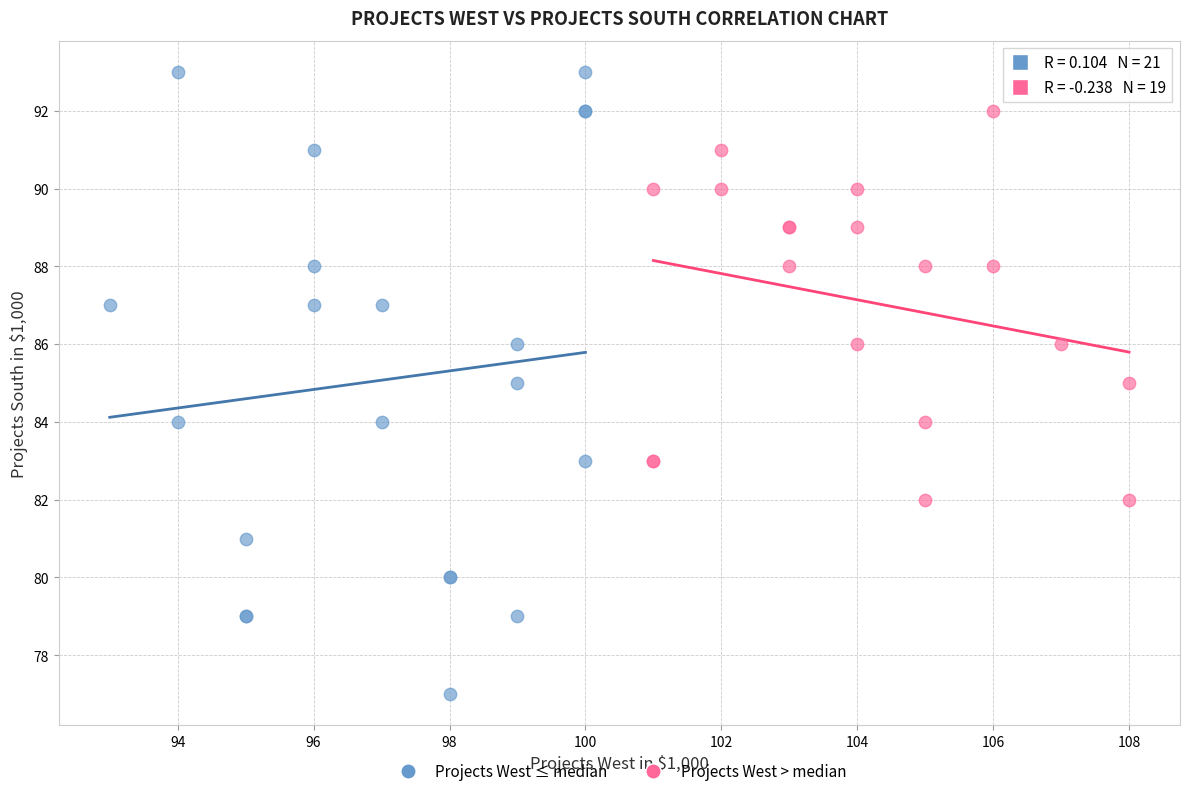

Which series contains the lowest Y value?

Projects West ≤ median